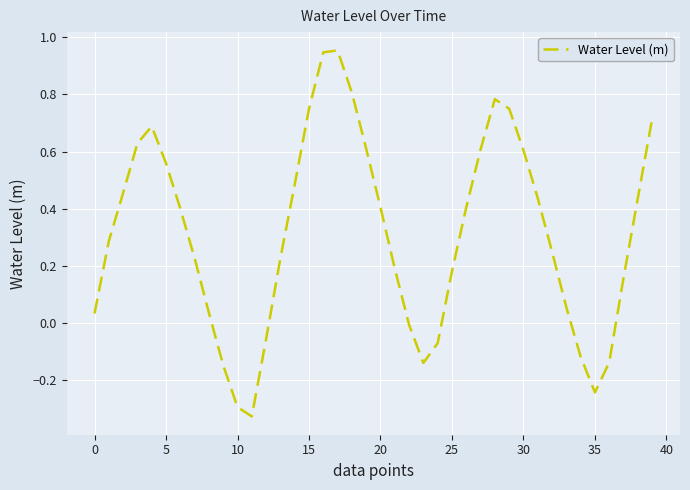

What is the difference between the maximum and minimum values?

1.3